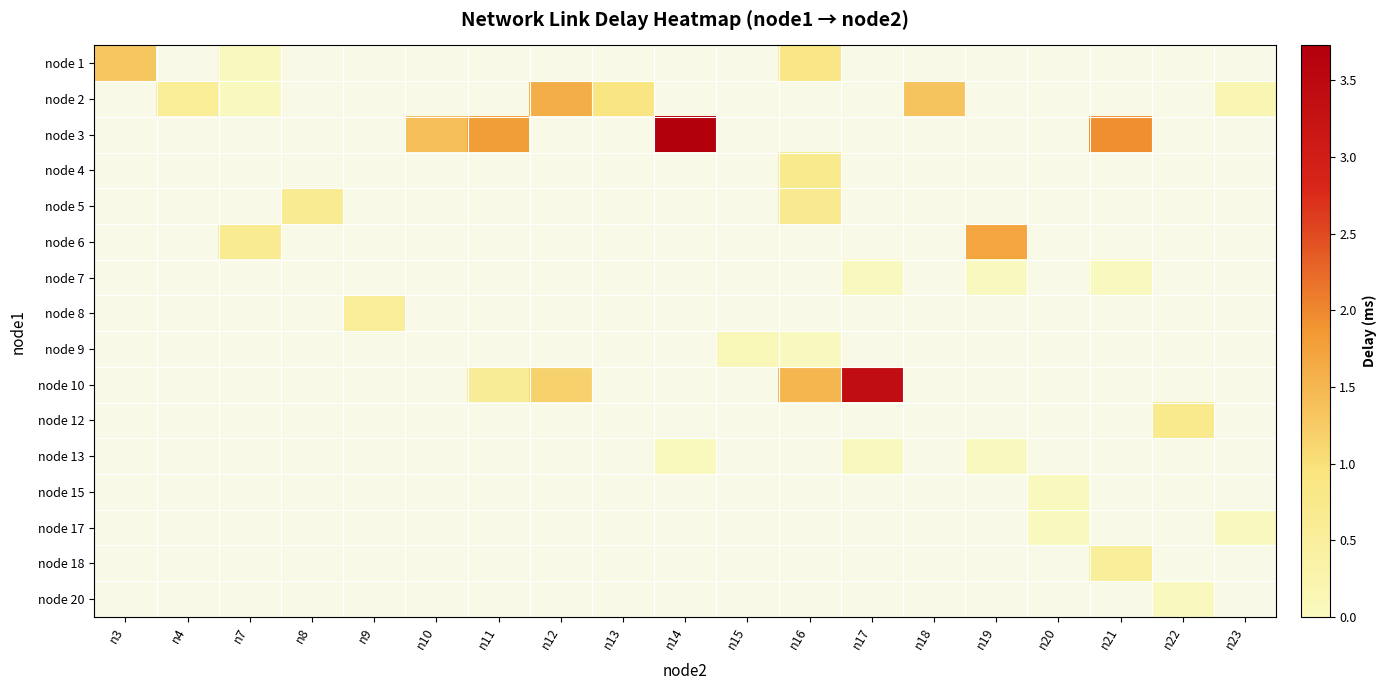

Which label corresponds to the largest value in the chart?

n14